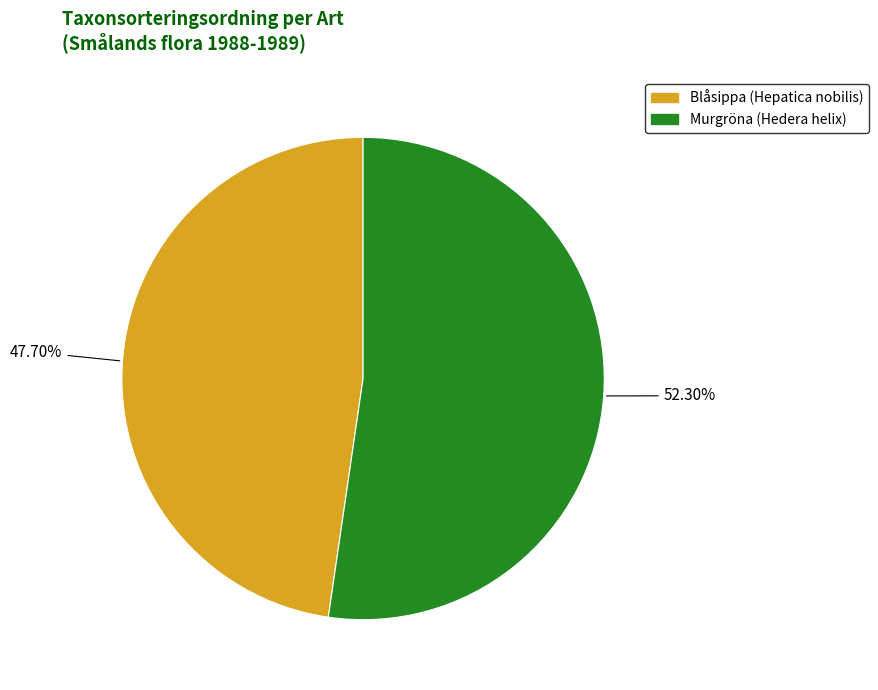

What is the majority slice?

Murgröna (Hedera helix)